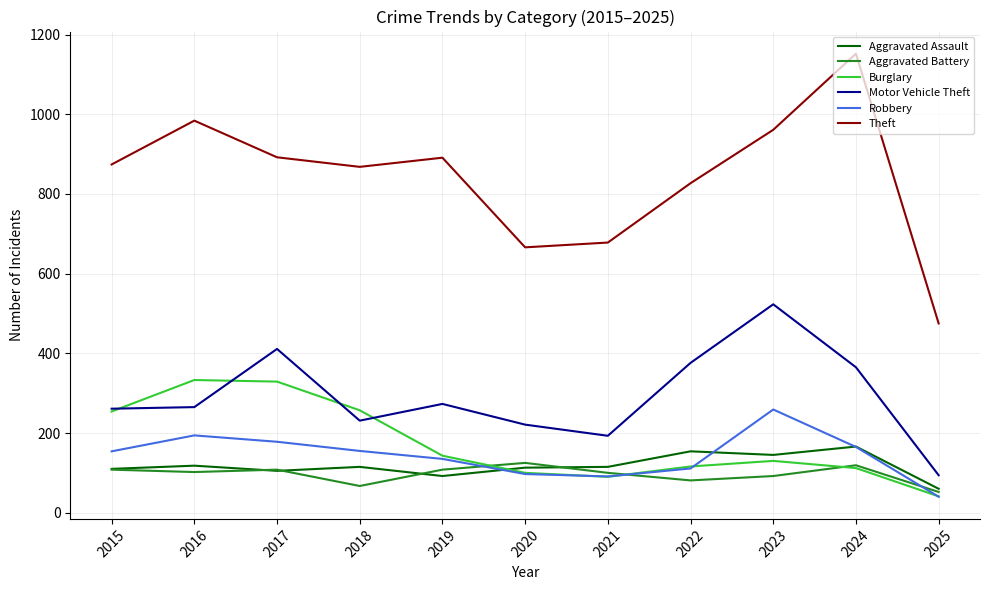

Rank the series at 2023 from highest to lowest value.

Theft, Motor Vehicle Theft, Robbery, Aggravated Assault, Burglary, Aggravated Battery